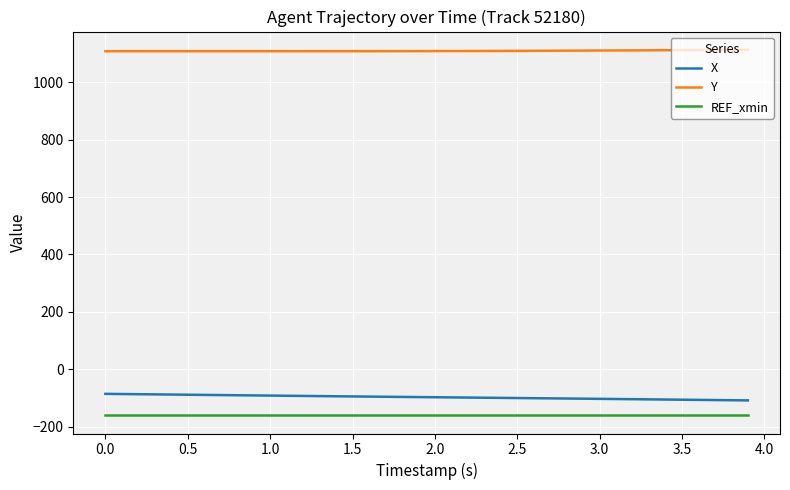

Rank the series by their maximum value, from lowest to highest.

REF_xmin, X, Y